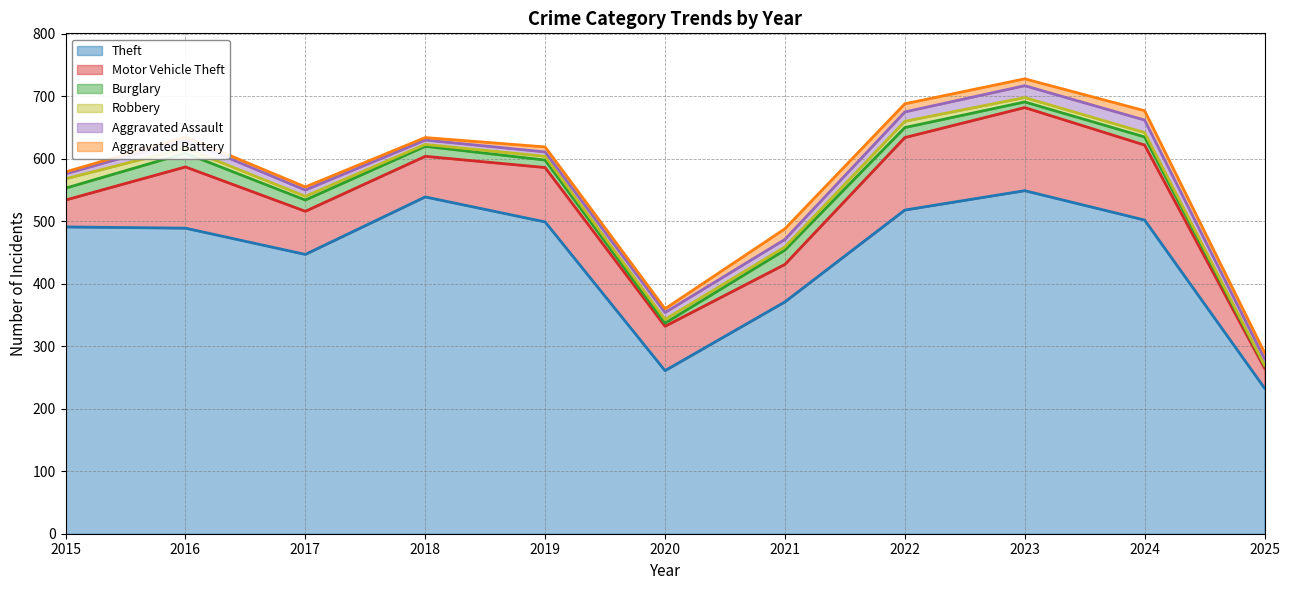

True or false: Aggravated Assault and Aggravated Battery cross at least once.

True